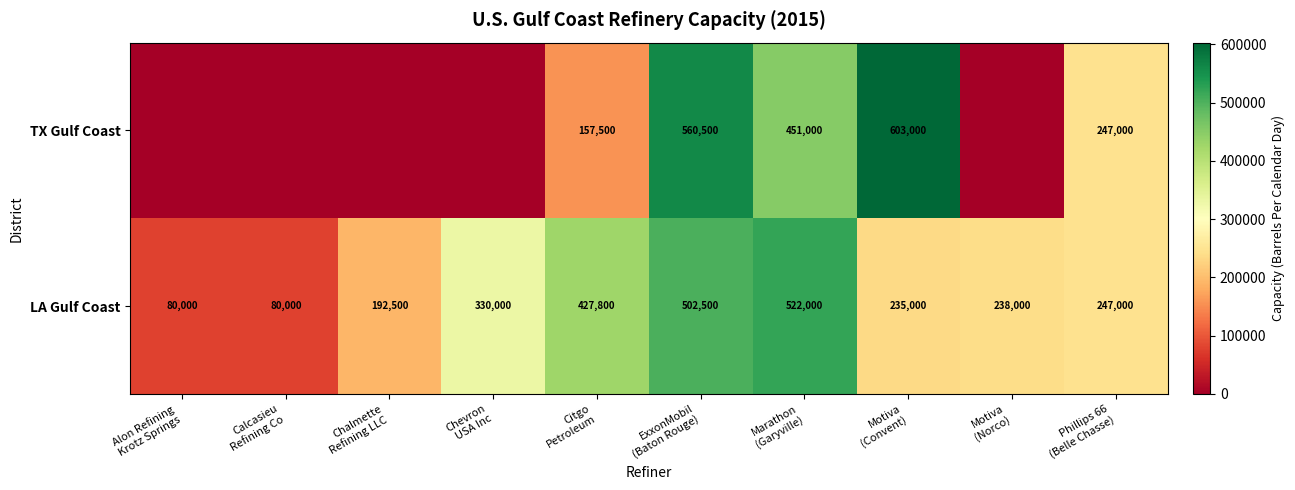

What is the difference between the second highest and minimum values in the LA Gulf Coast series?

422500